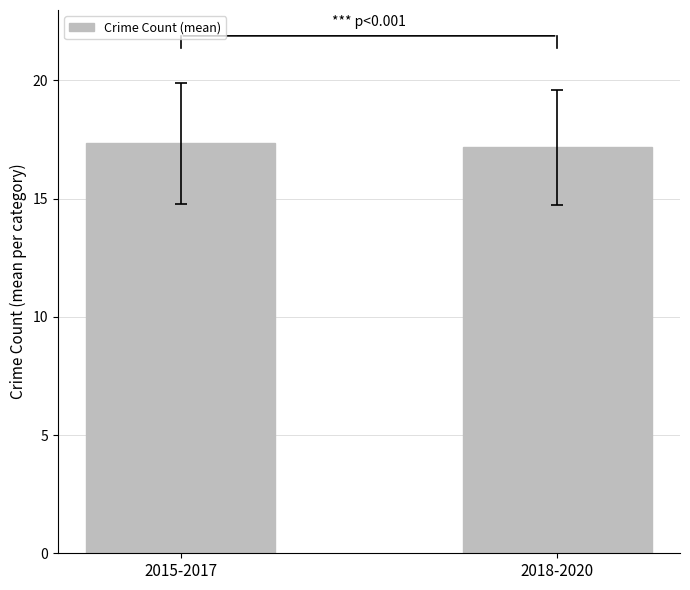

What is the ratio of the value at 2018-2020 to the value at 2015-2017?

1.0